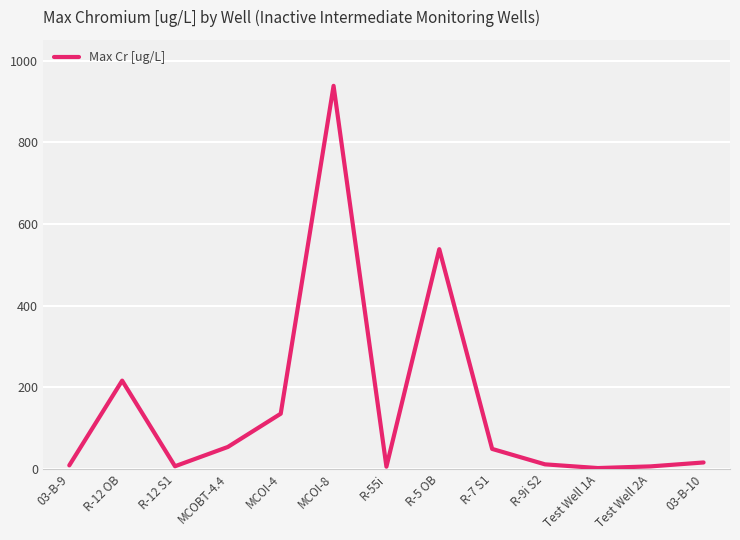

What is the smallest value displayed?

1.9